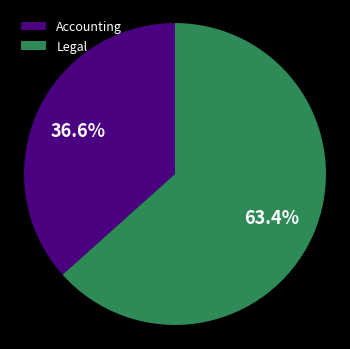

The Legal slice represents 72% of the pie. True or false?

False